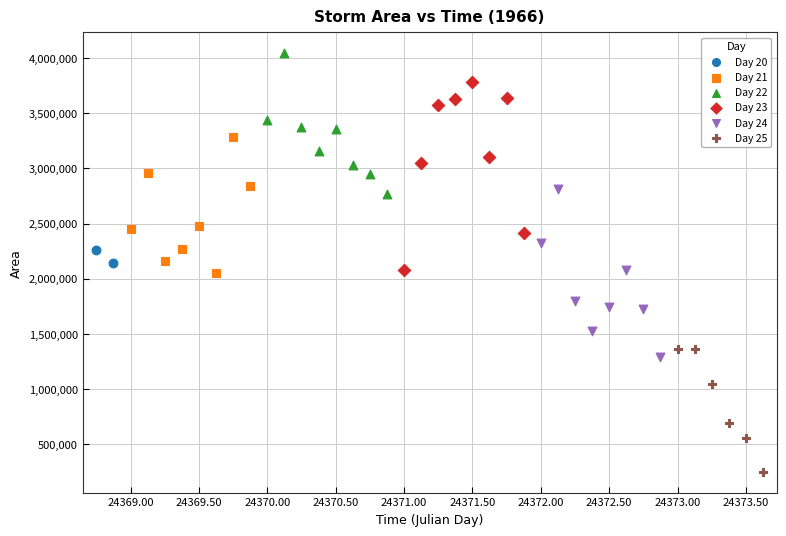

What are all the series names shown in the legend?

Day 20, Day 21, Day 22, Day 23, Day 24, Day 25